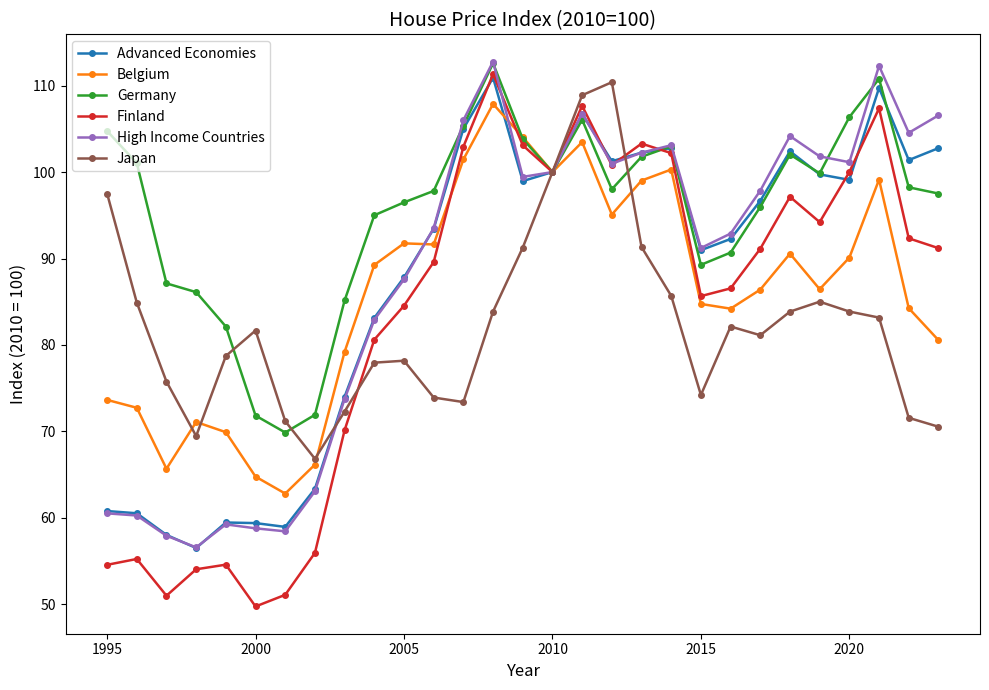

Which series has the largest range (max minus min)?

Finland